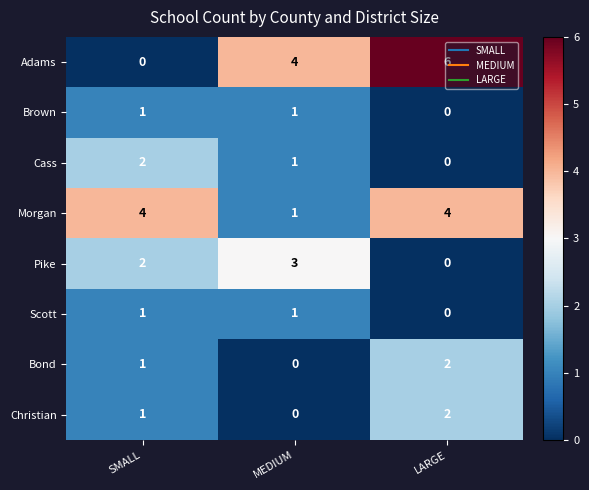

At which label is Scott closest to 0?

LARGE